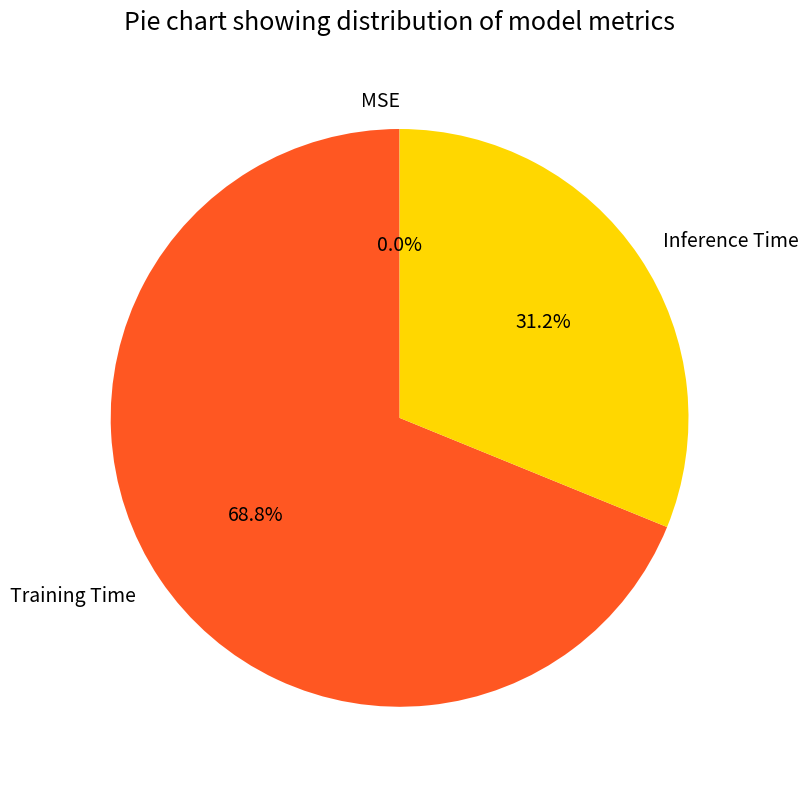

To the nearest percent, what percentage of the pie is Training Time?

69%